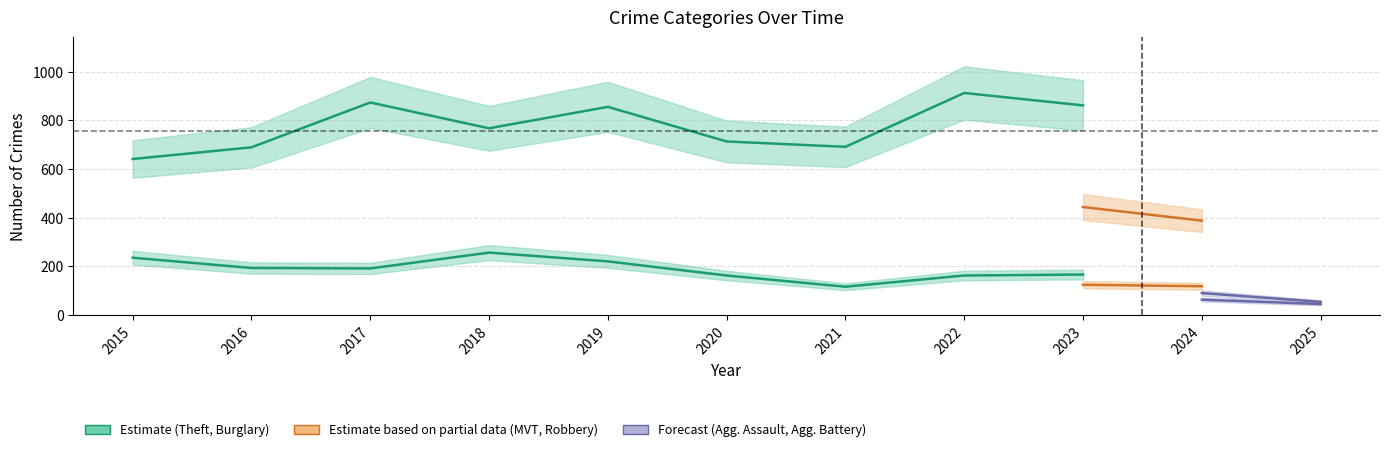

What is the average value of the Theft series?

757